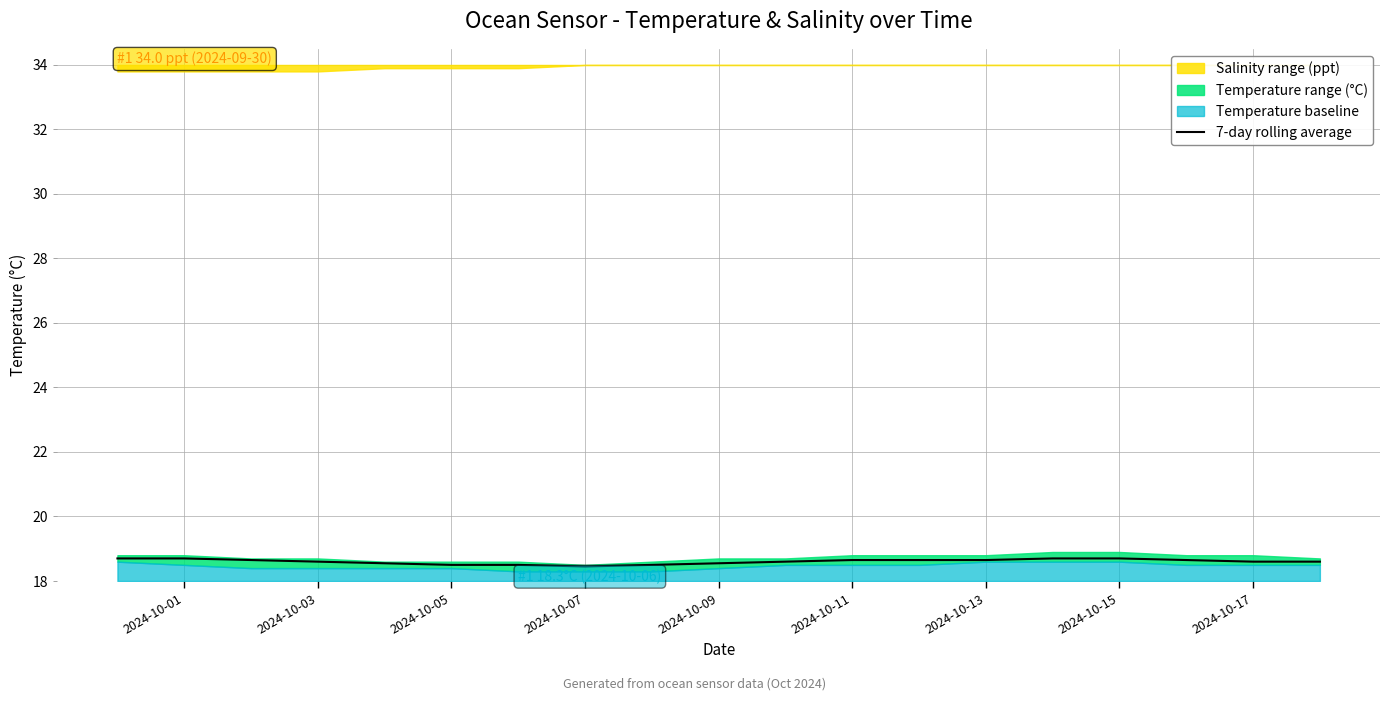

How many interior local valleys (lower than both neighbors) does the data have?

1